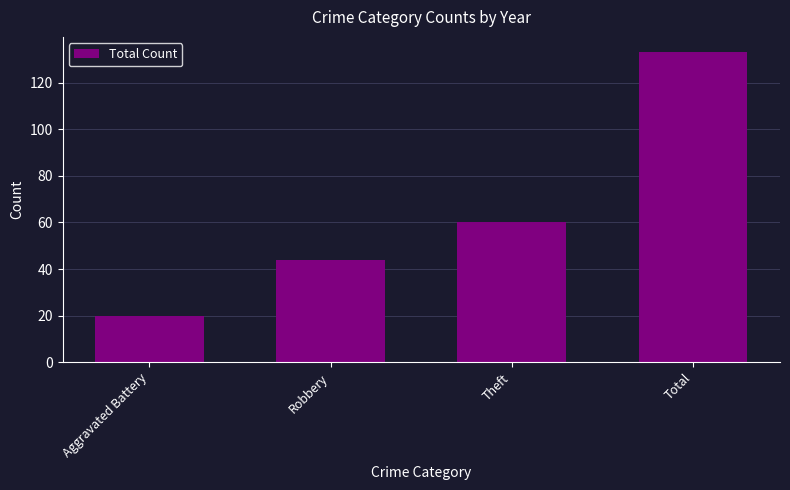

At which label is the value closest to 76?

Theft